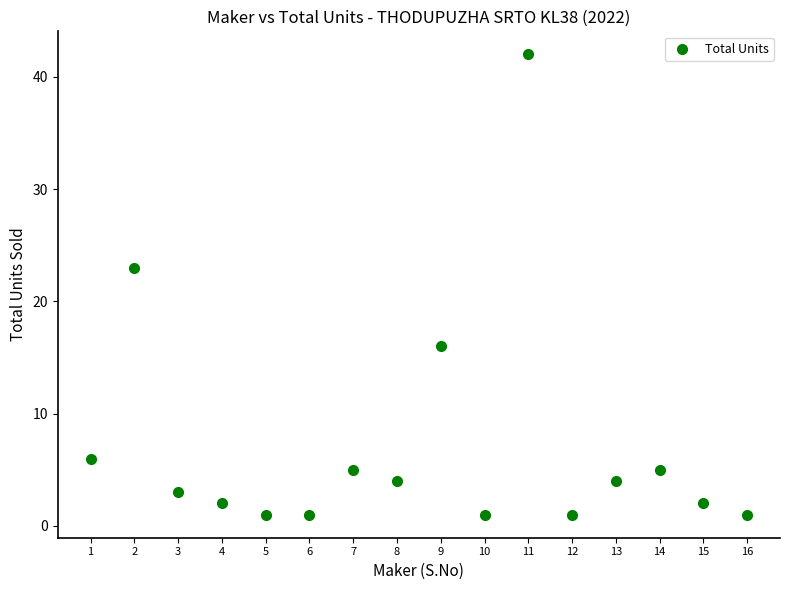

What Y value in the scatter plot is closest to 21?

23